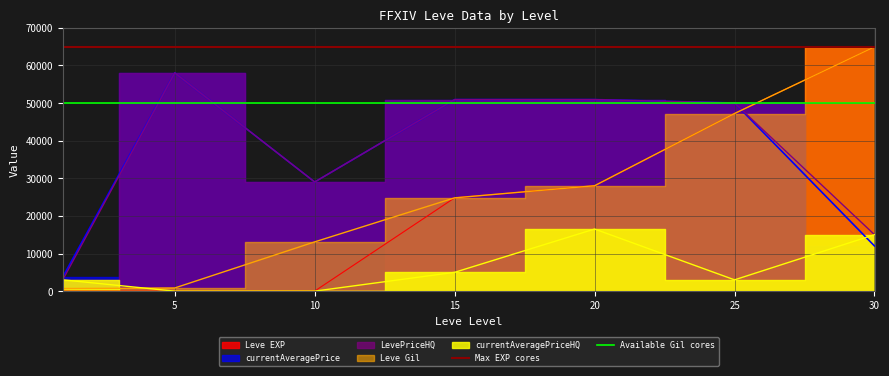

What is the value of the Max EXP cores point at the 2nd from the left?

65000